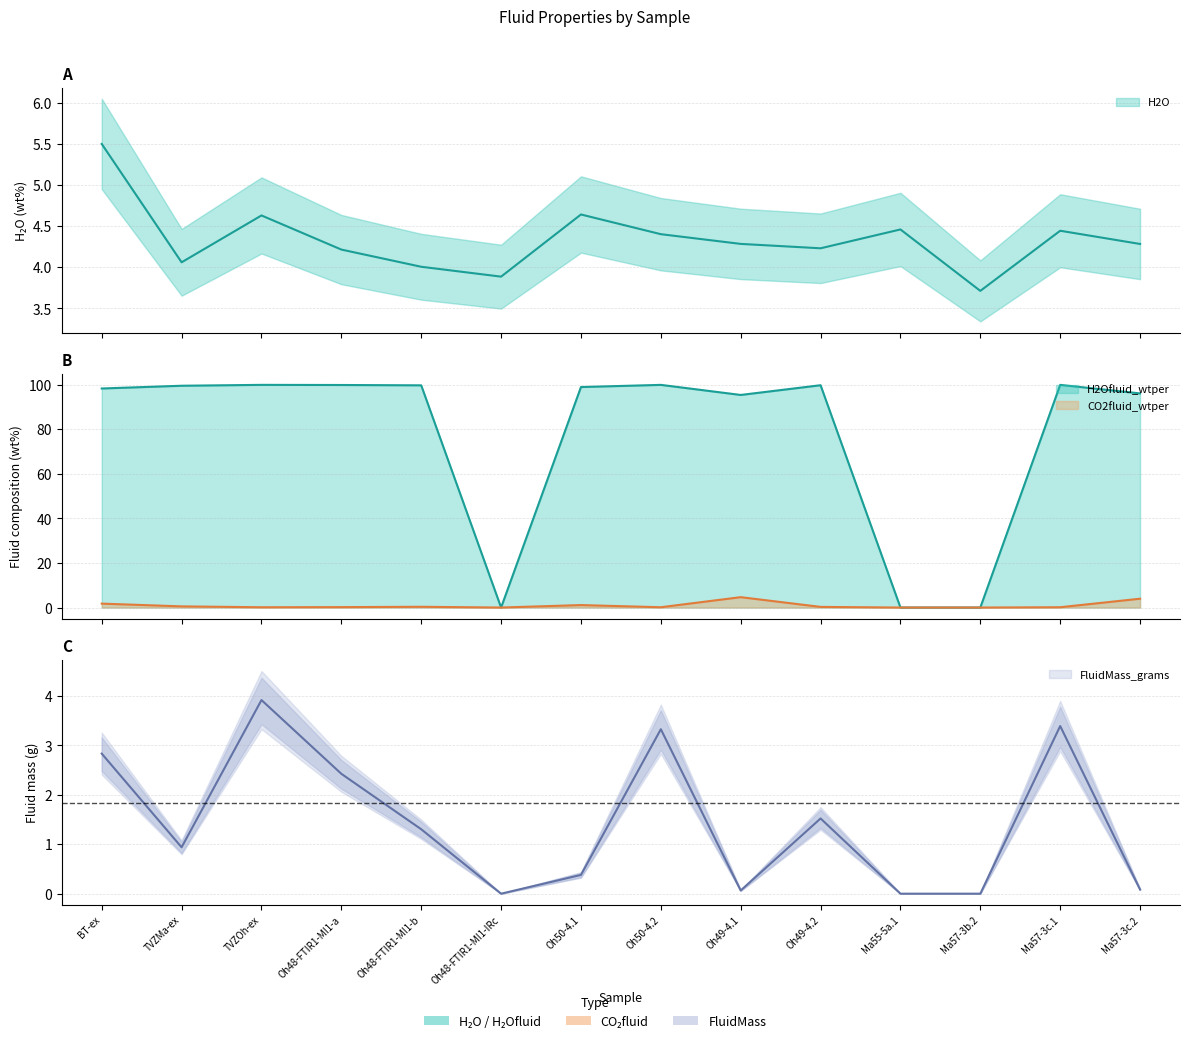

Is it true that H2O equals 6.2 at Ma55-5a.1?

False